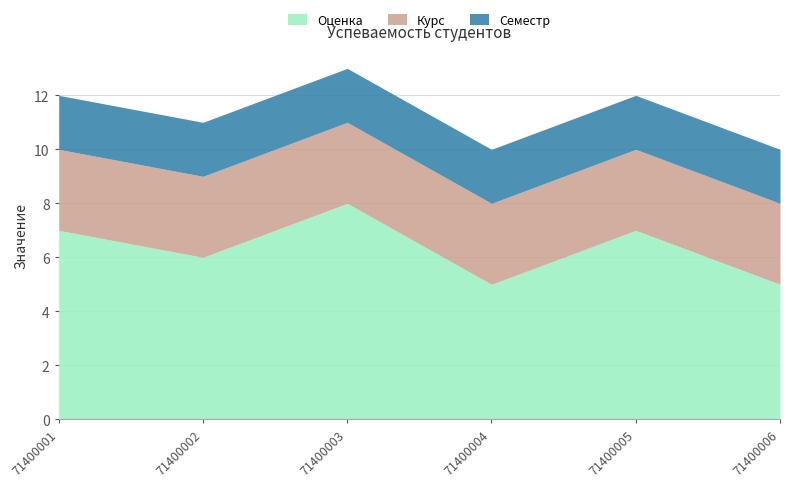

True or false: Семестр and Курс cross at least once.

False